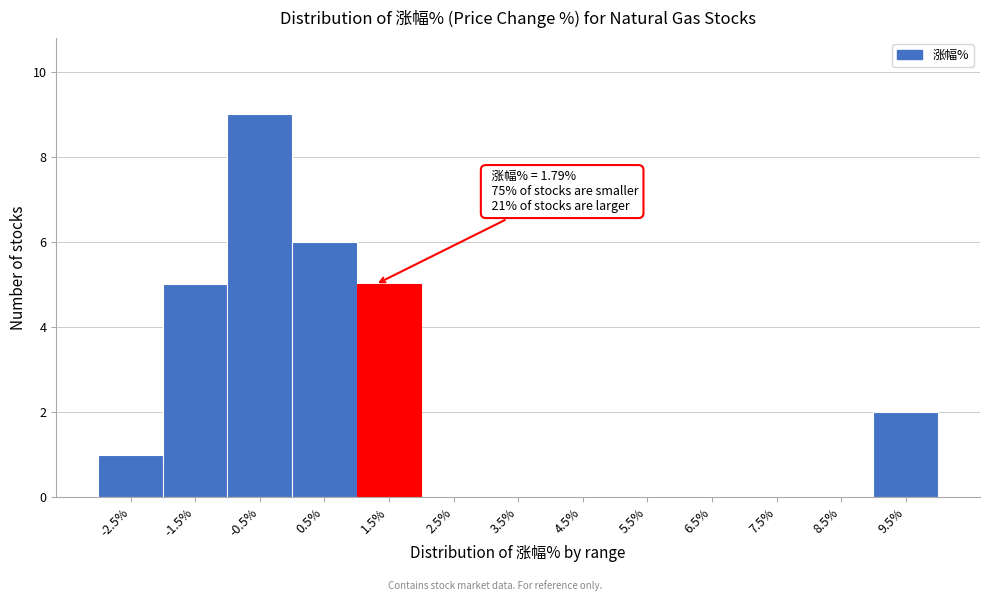

Reading left to right, extract all data points from this chart.

-2.5%=1	-1.5%=5	-0.5%=9	0.5%=6	1.5%=5	2.5%=0	3.5%=0	4.5%=0	5.5%=0	6.5%=0	7.5%=0	8.5%=0	9.5%=2